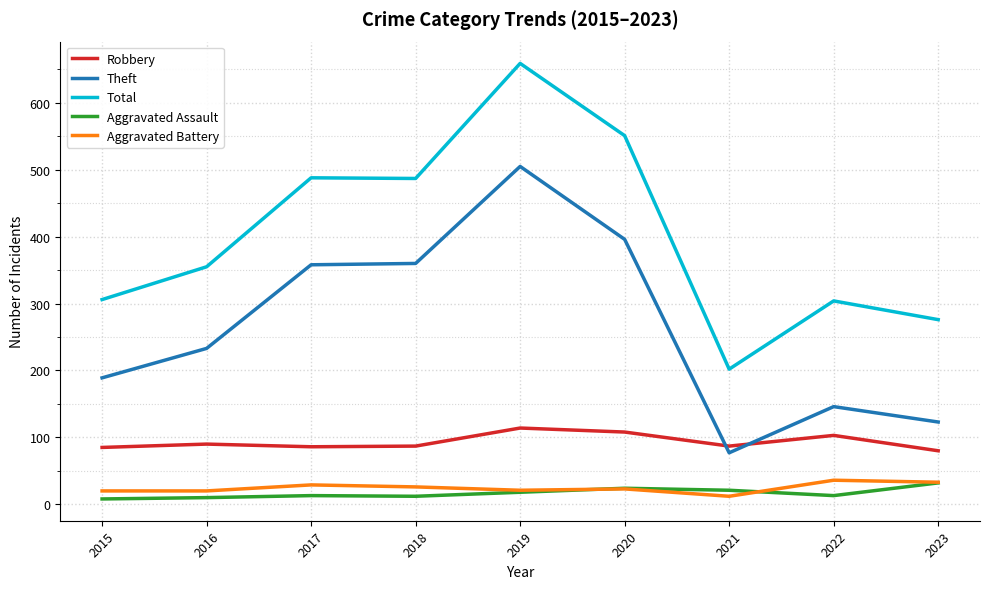

What is the spread (max minus min) of values at 2023?

244